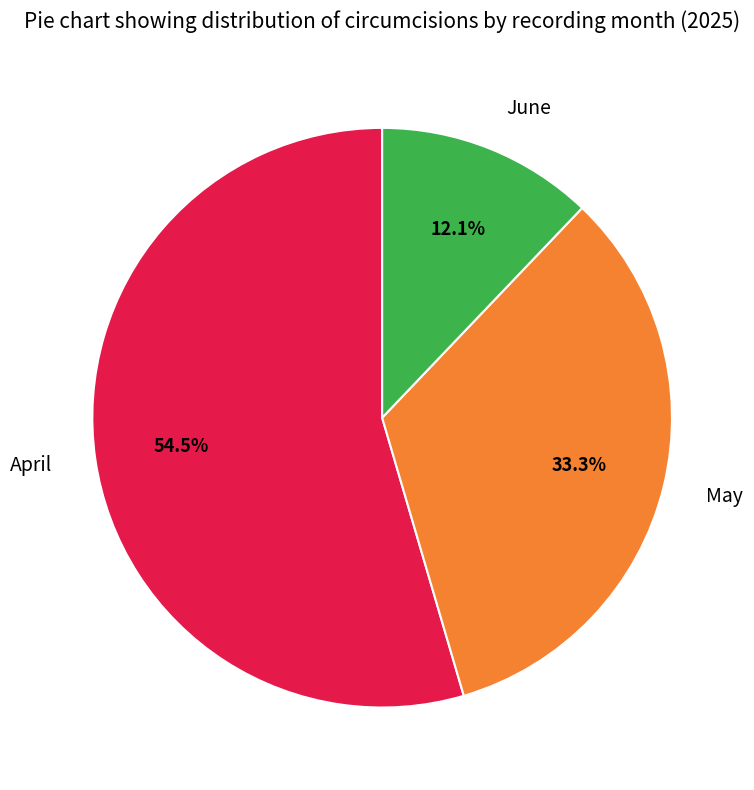

To the nearest percent, what percentage of the pie is June?

12%